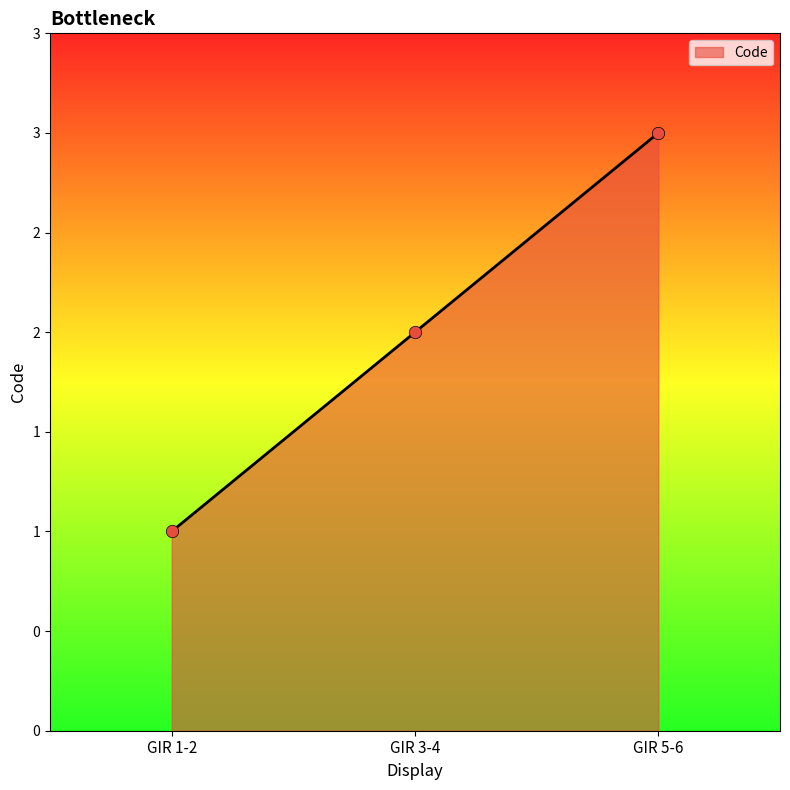

Which has a higher value, GIR 1-2 or GIR 5-6?

GIR 5-6